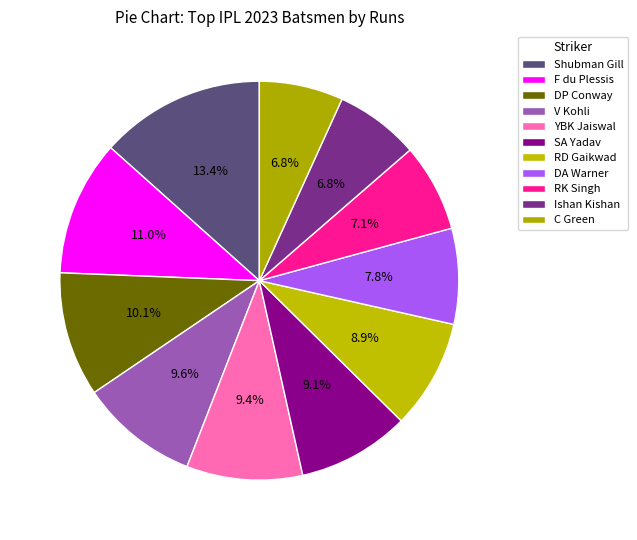

To the nearest percent, what portion does Ishan Kishan represent?

7%